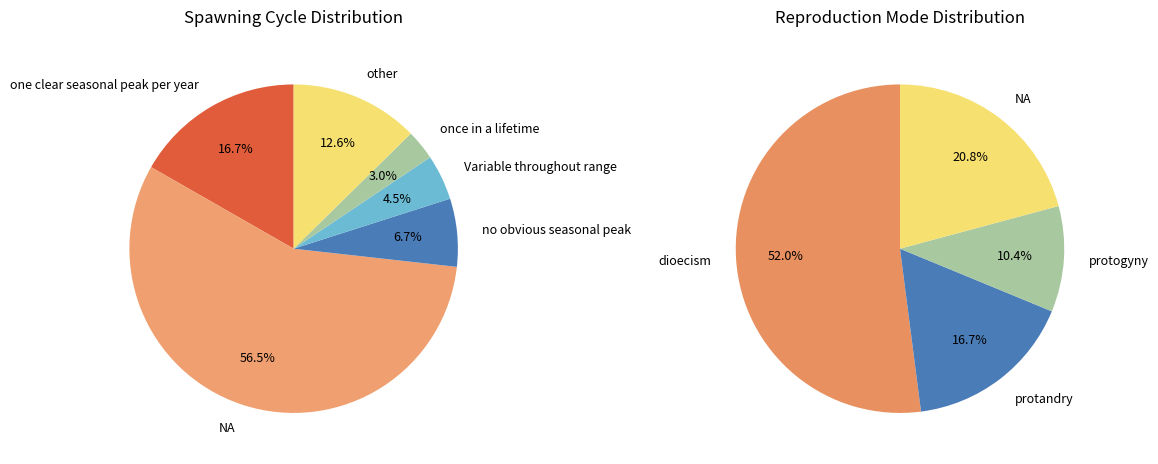

Which category has the biggest portion of the pie?

dioecism